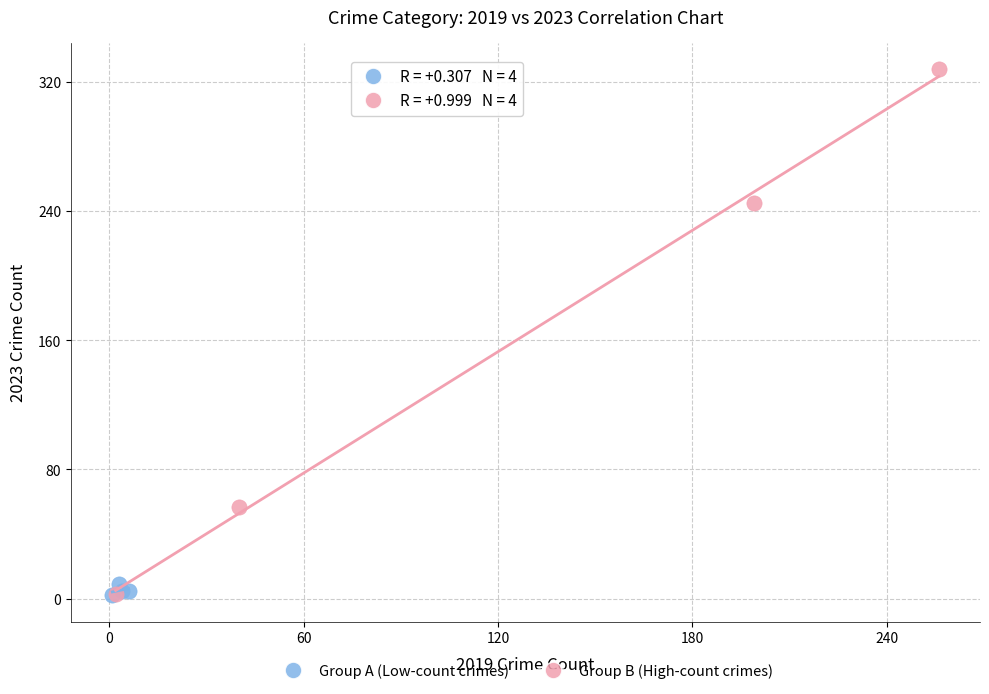

Which series reaches the maximum Y coordinate?

Group B (High-count crimes)